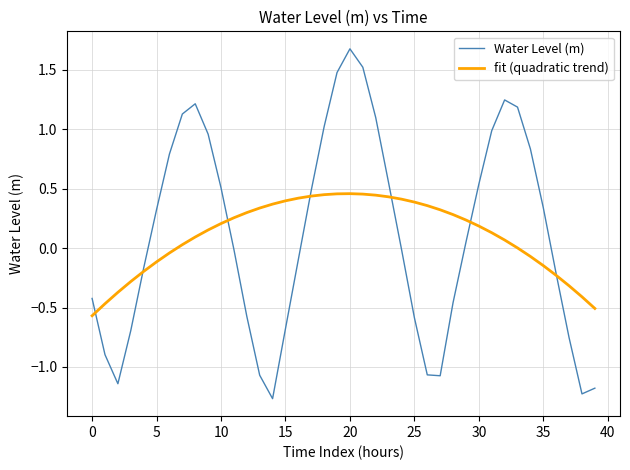

List the series in order of their peak value, highest first.

Water Level (m), fit (quadratic trend)